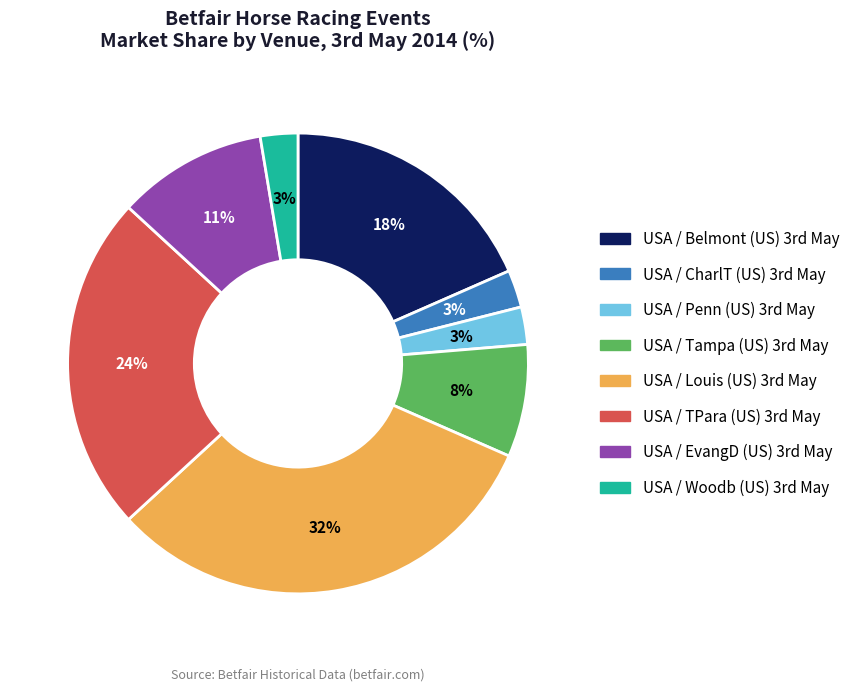

How many segments does this pie chart have?

8